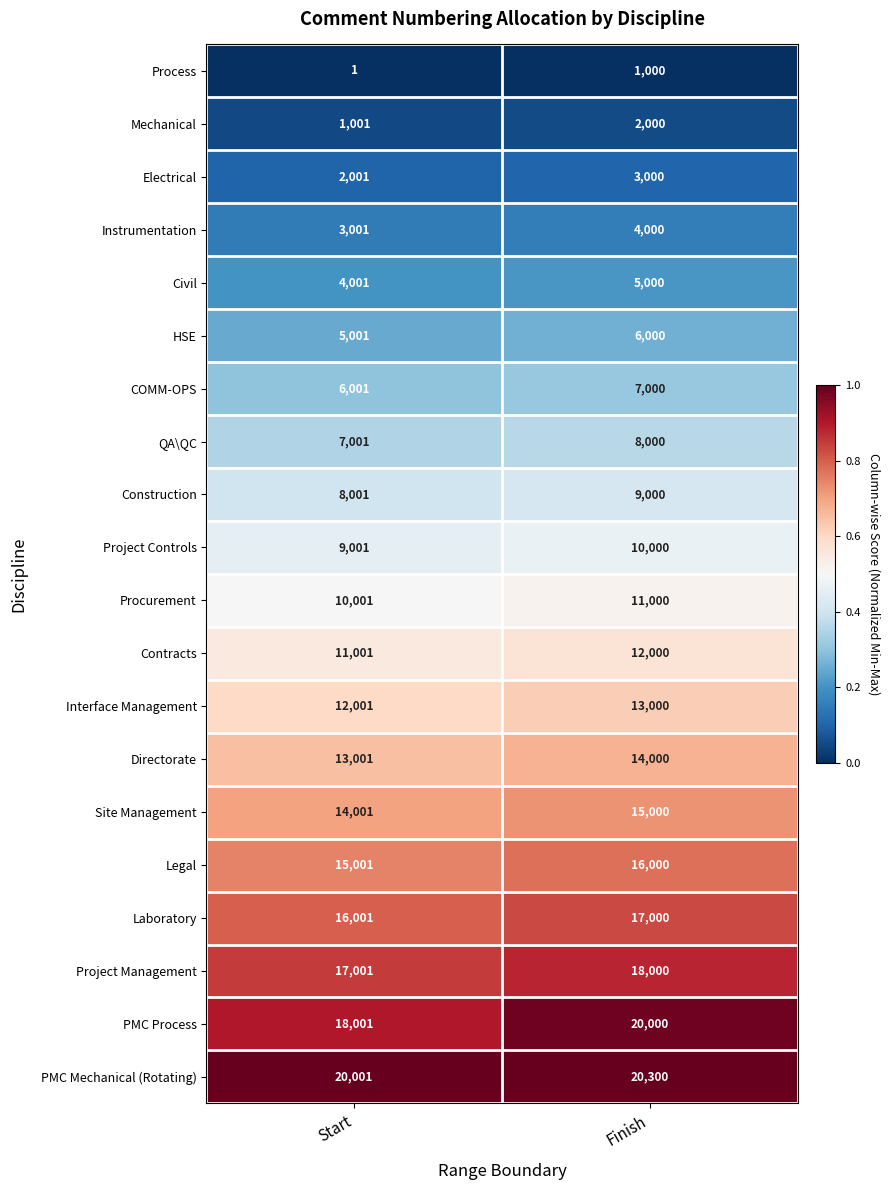

Read the Site Management value at Finish, to the nearest 50.

15000